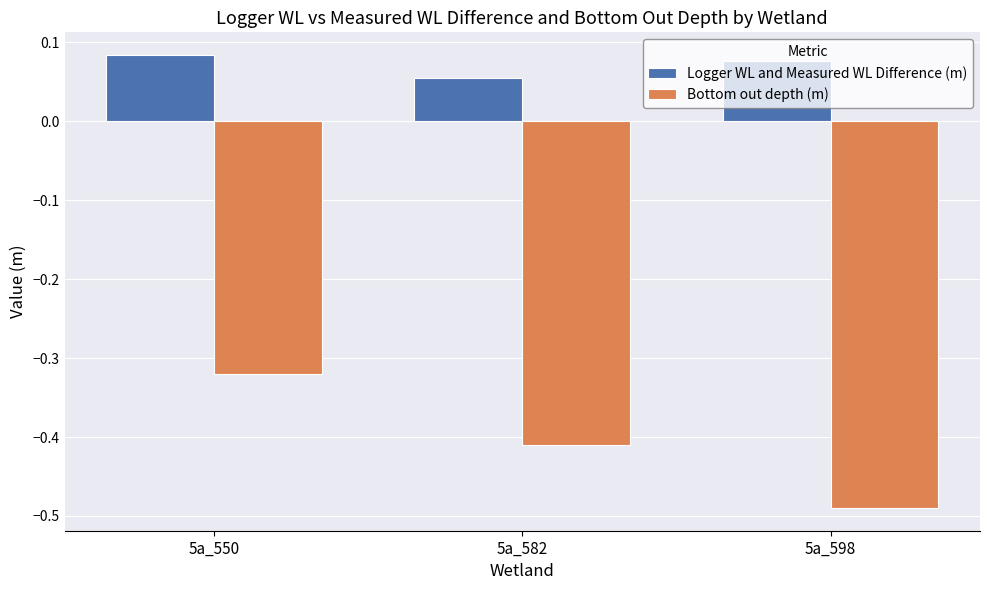

How many groups of bars are there?

3